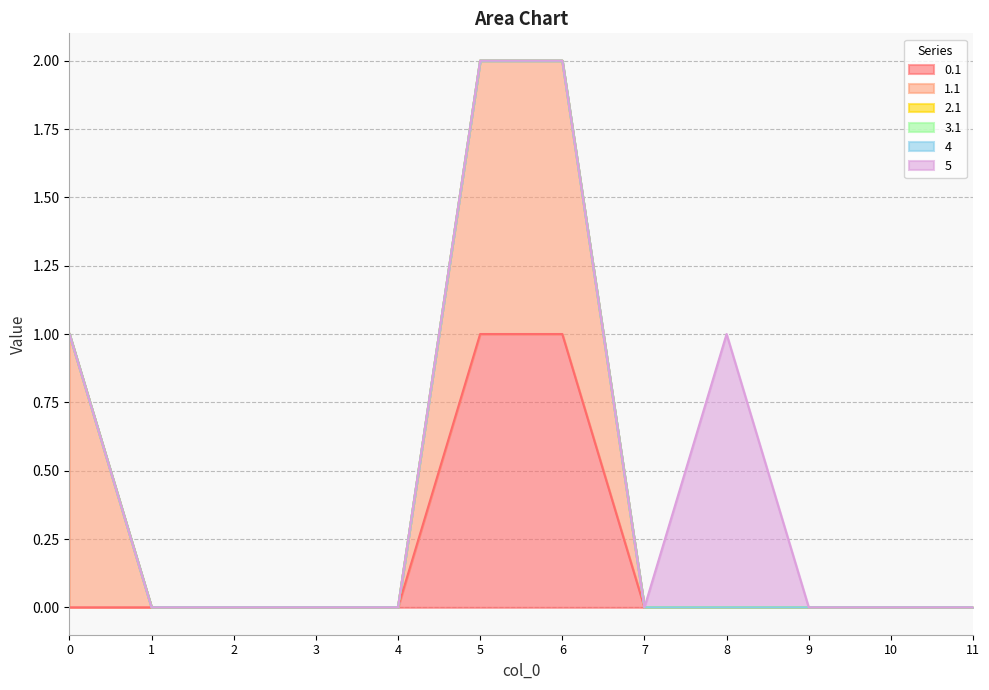

Rank the categories by 4 value from lowest to highest.

0, 1, 2, 3, 4, 5, 6, 7, 8, 9, 10, 11